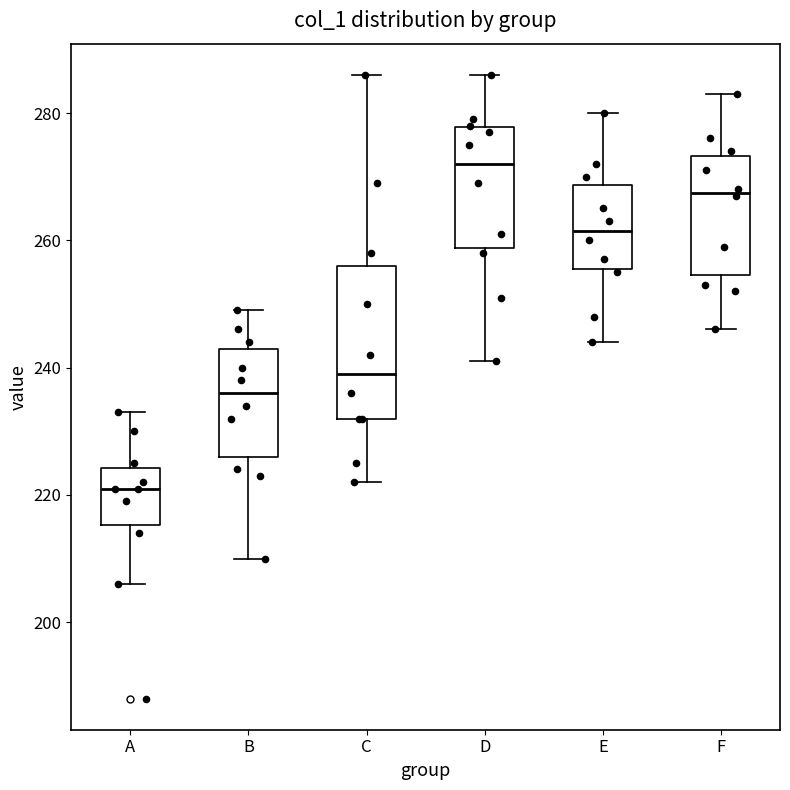

Comparing the boxes themselves (not the whiskers), which one is the tallest?

C